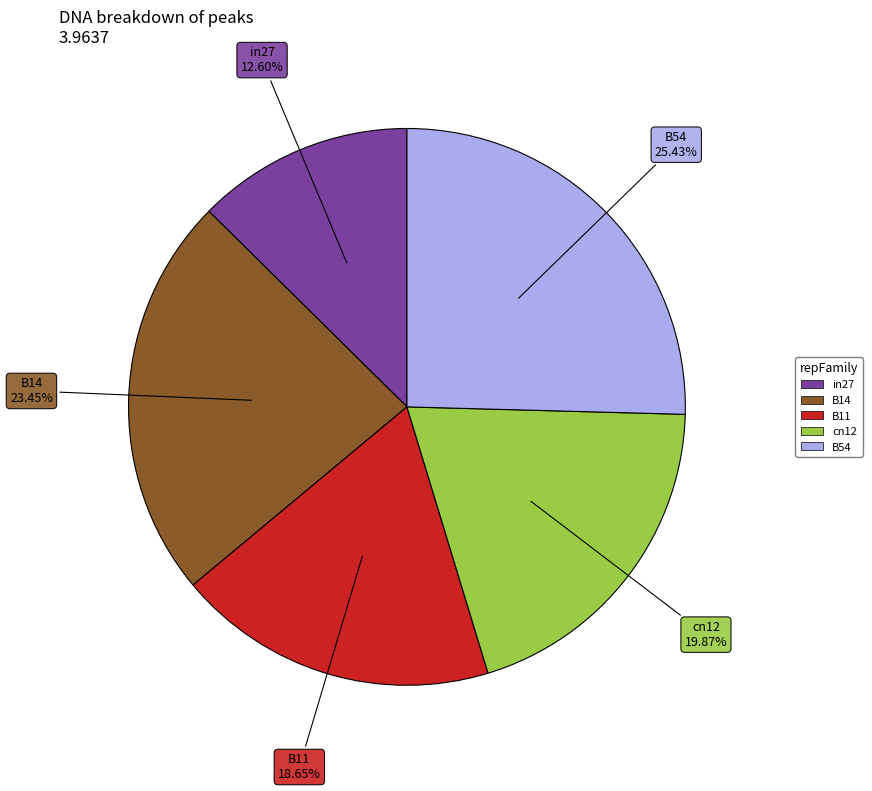

Which slice is the smallest?

in27